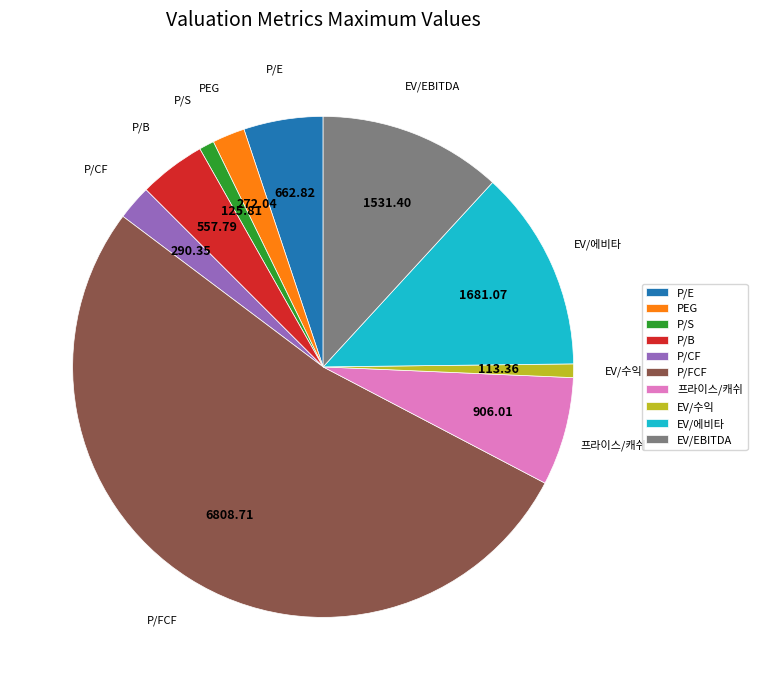

Between EV/에비타 and P/B, which is larger?

EV/에비타